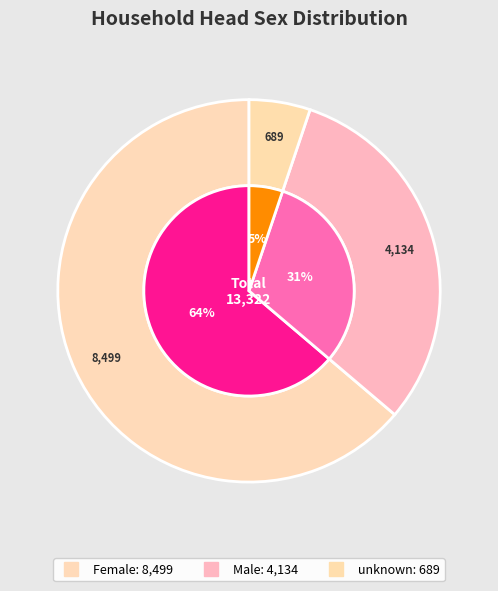

To the nearest percent, what is the difference between the largest and smallest slice percentages?

59%